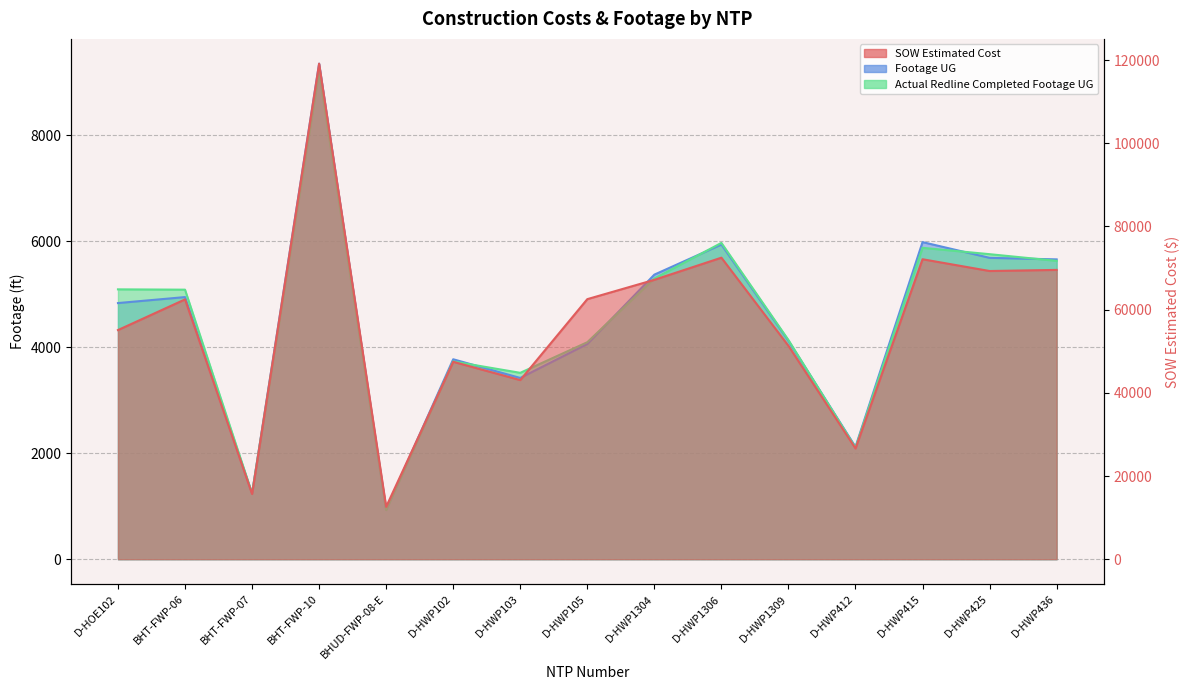

In Actual Redline Completed Footage UG, how many points are lower than both neighbors (excluding endpoints)?

4